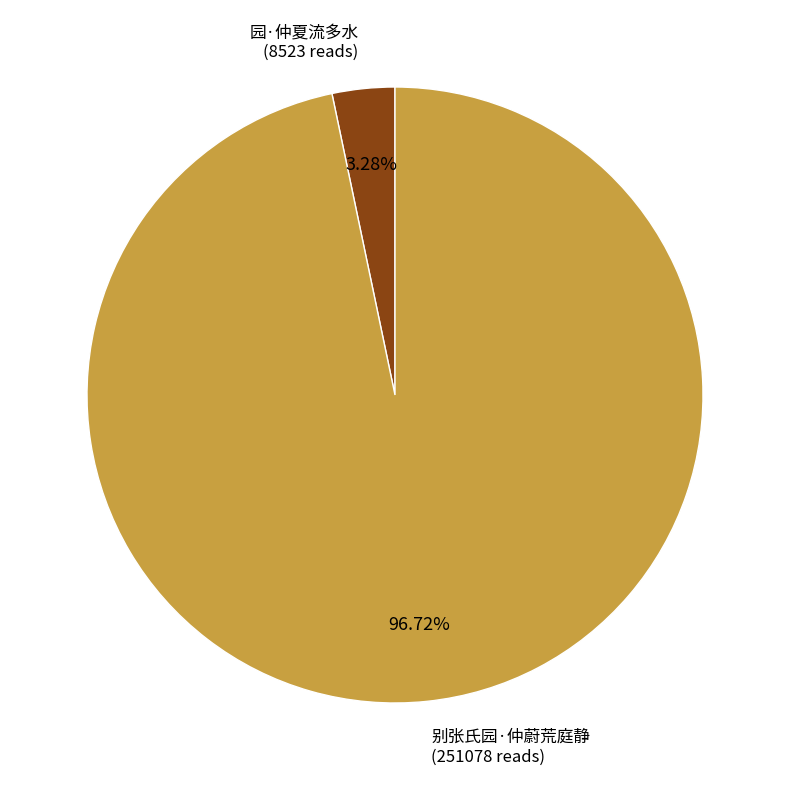

Is there any slice that represents more than half of the pie?

Yes